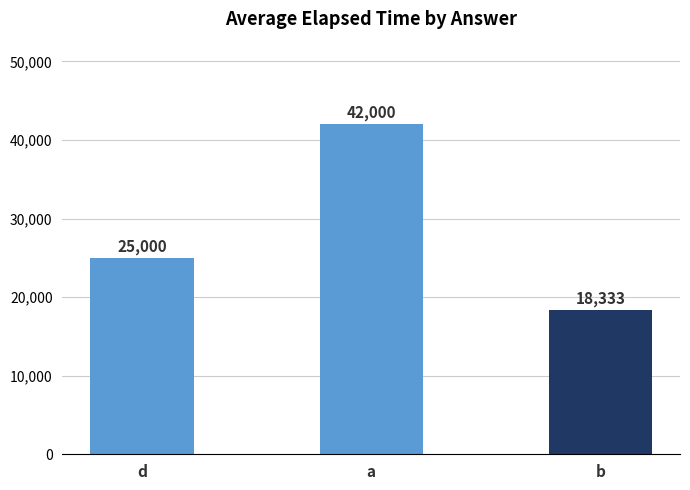

What is the average value?

28444